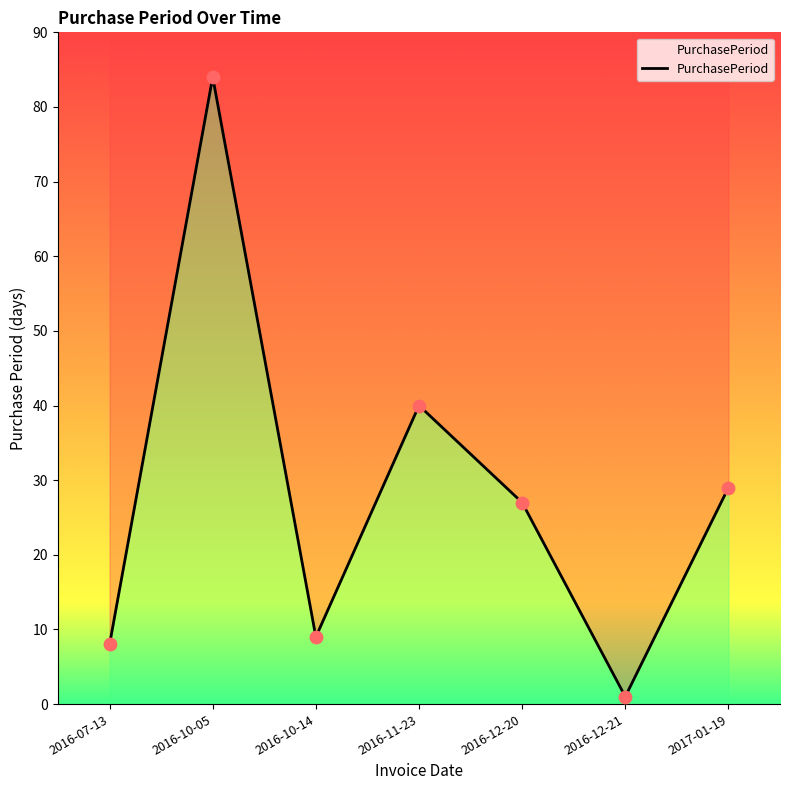

What is the ratio of the value at 2017-01-19 to the value at 2016-07-13?

3.6